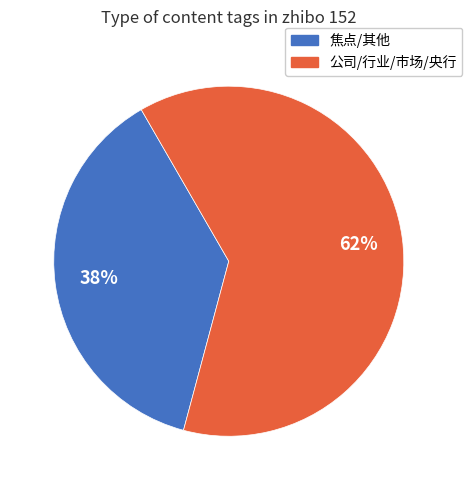

To the nearest percent, what is the average slice percentage?

50%